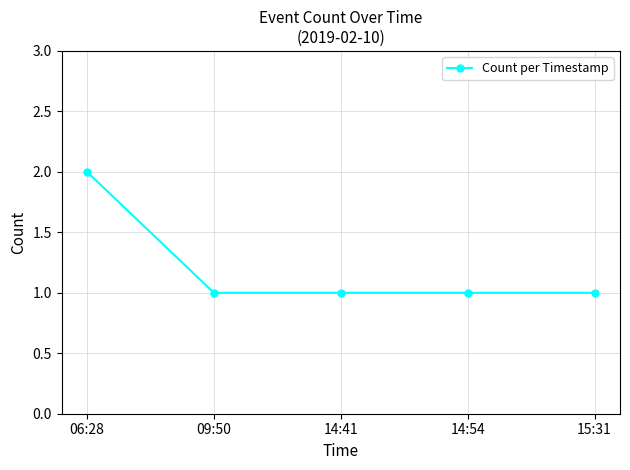

The chart shows a value of 0 at 14:41. True or false?

False